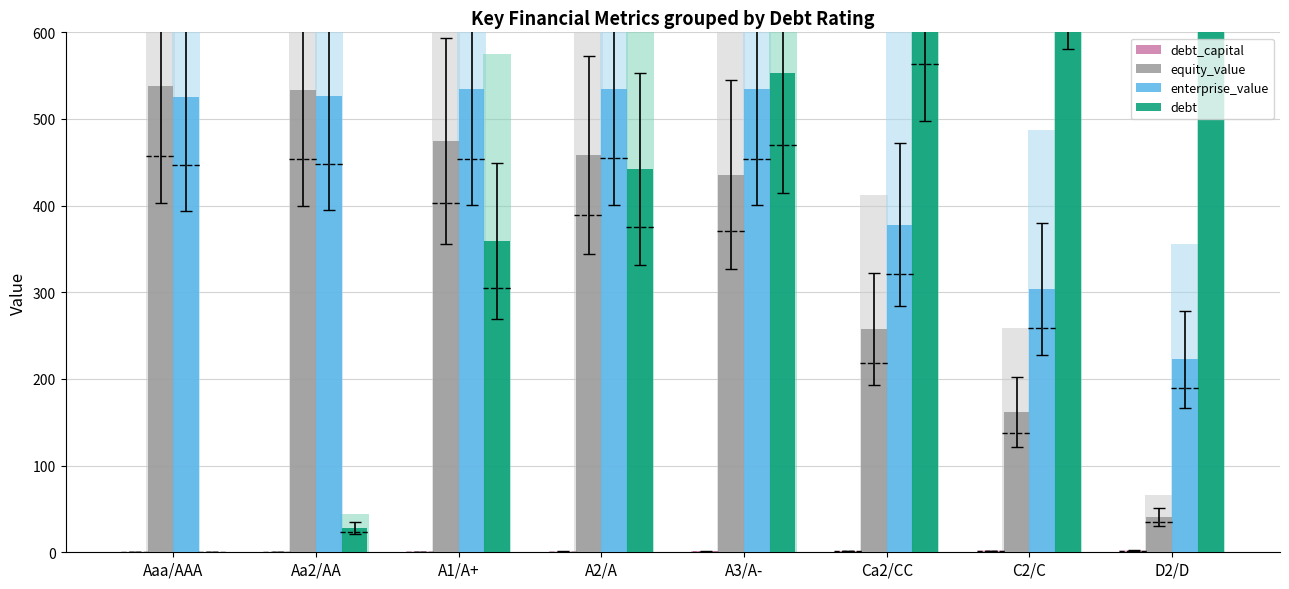

At which label does debt first exceed 552?

A3/A-